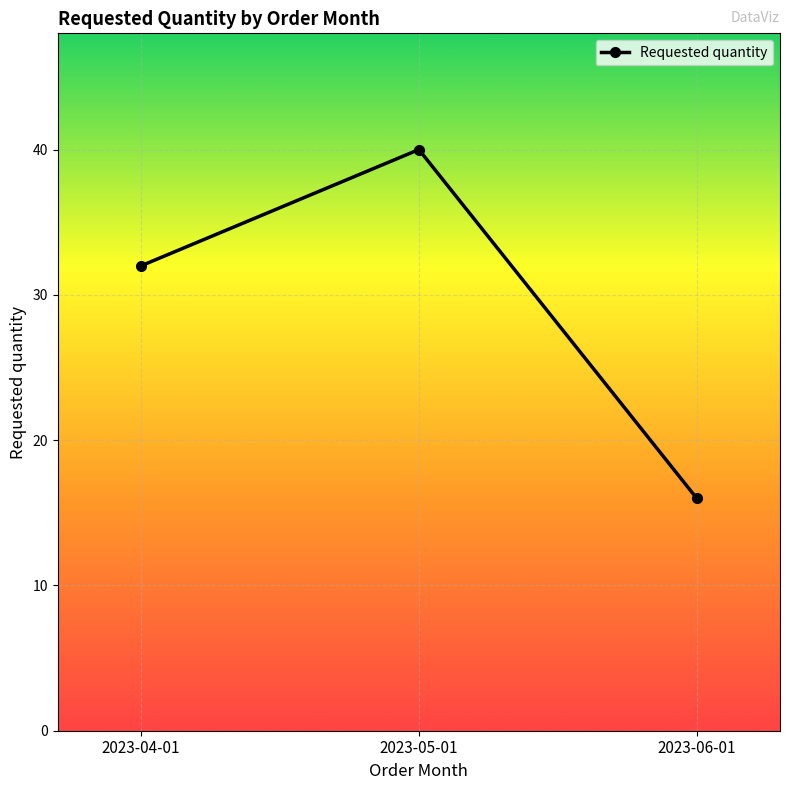

Which category has the highest value across all series?

2023-05-01